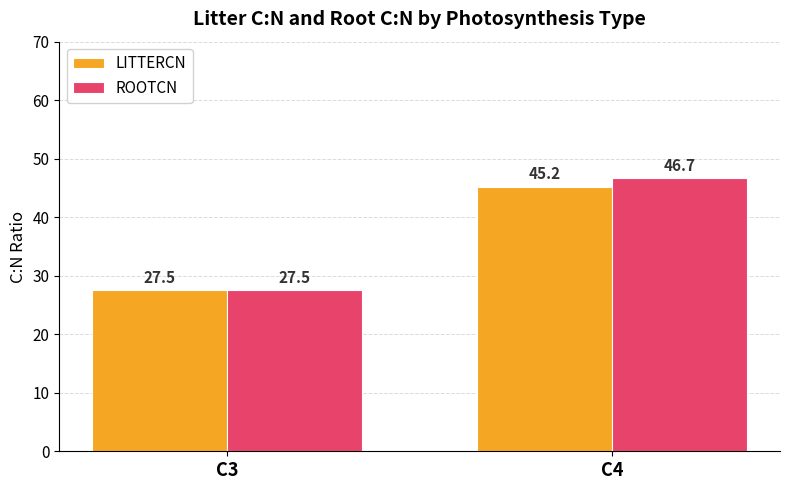

Which series has the widest spread of values?

ROOTCN